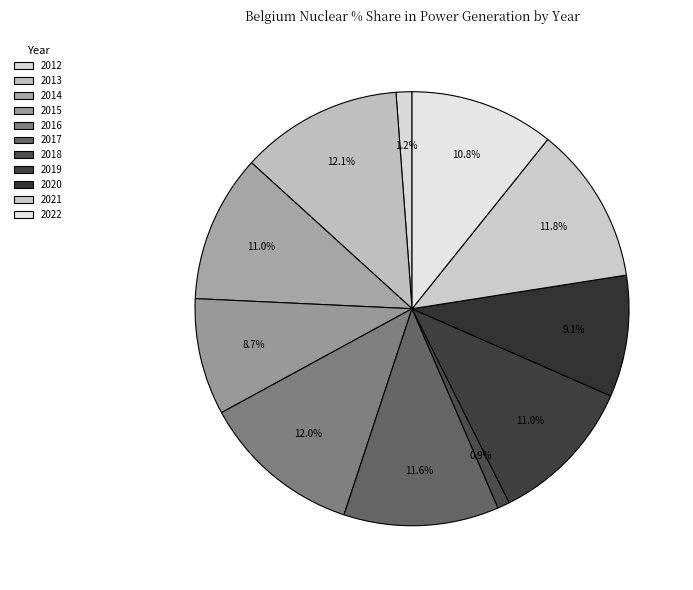

Is it true that 2017 is 12% of the pie?

True